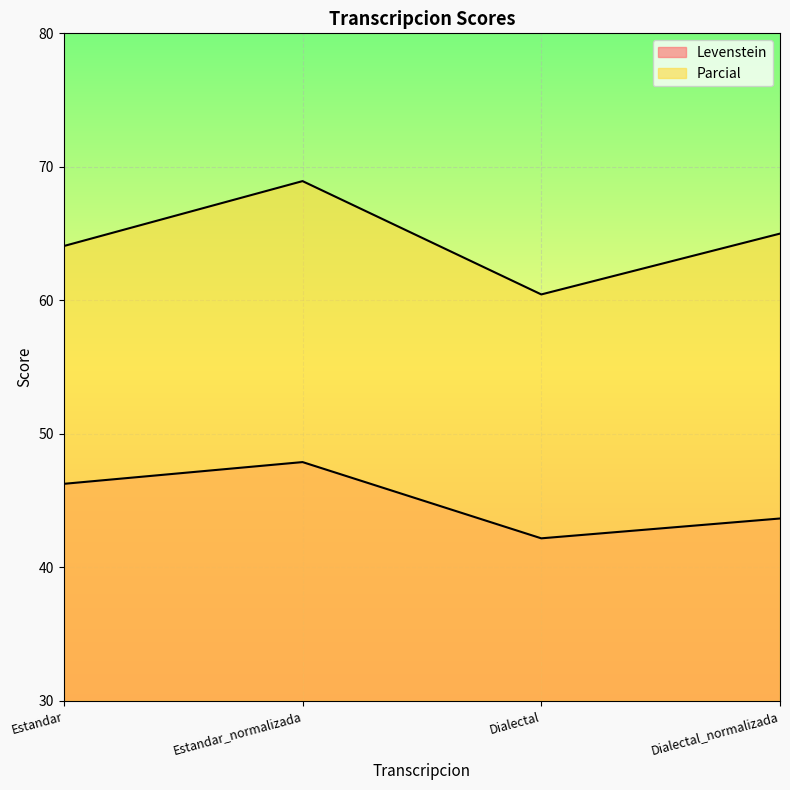

Rank the series at Dialectal from lowest to highest value.

Levenstein, Parcial